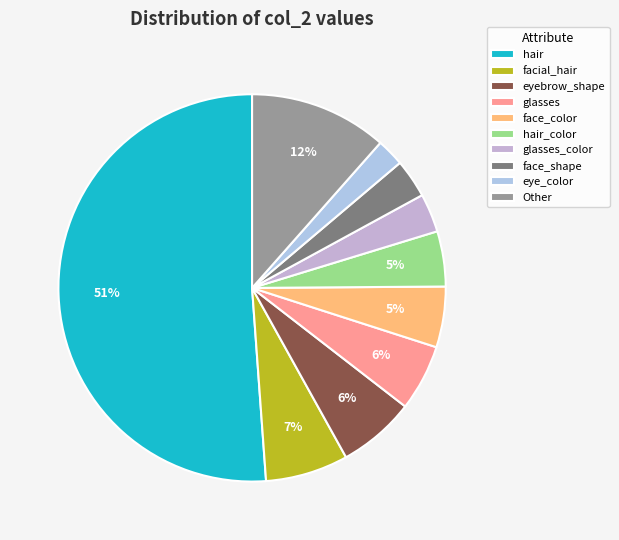

How many segments does this pie chart have?

10